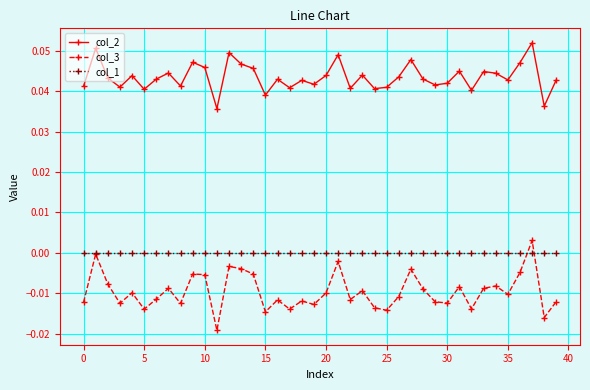

How many distinct data groups are displayed?

3